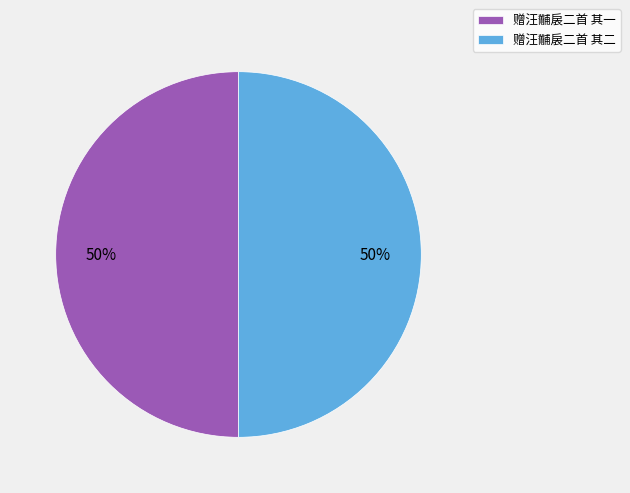

To the nearest percent, what percentage of the pie is 赠汪黼扆二首 其一?

50%